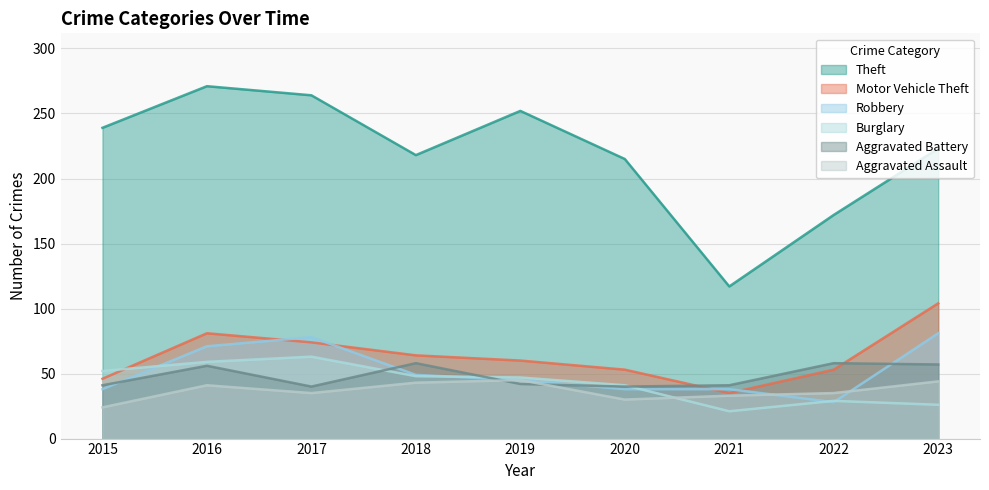

What is the smallest value displayed?

21